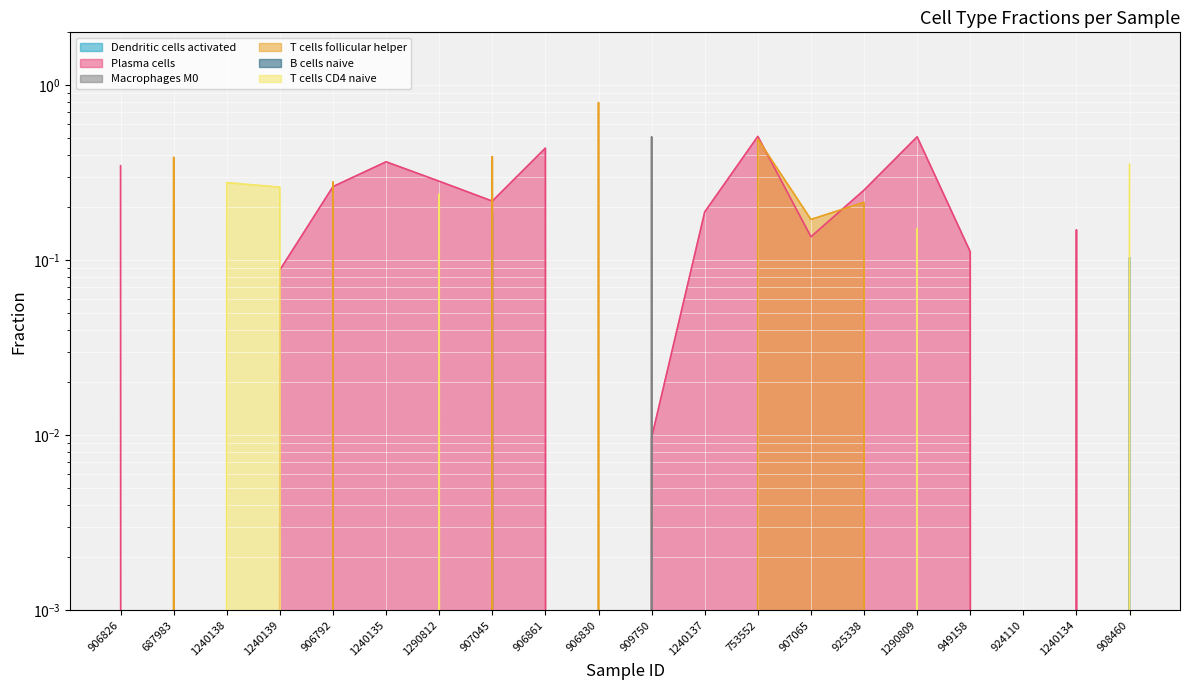

Which has a higher value, 1240138 or 906861?

906861